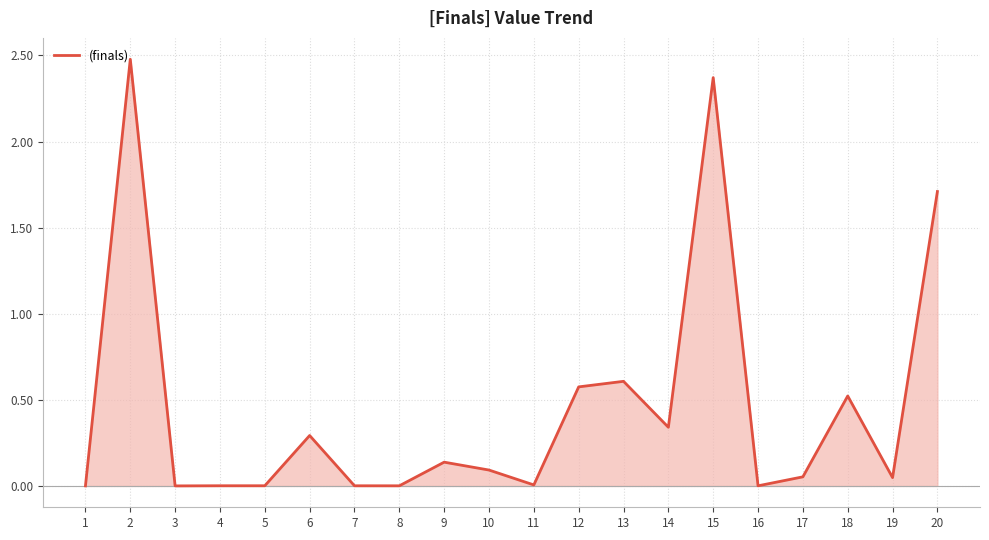

The value at 12 is 0.8. True or false?

False